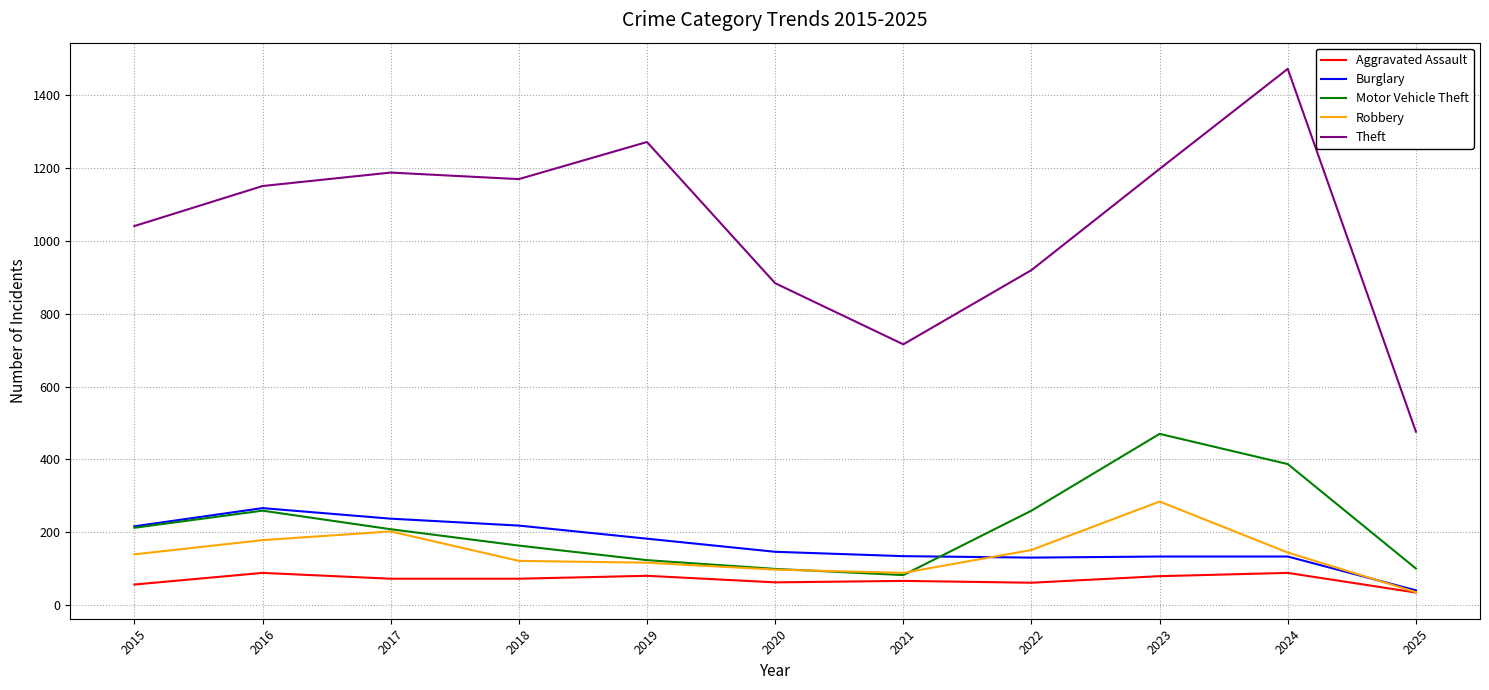

True or false: Motor Vehicle Theft and Theft cross at least once.

False